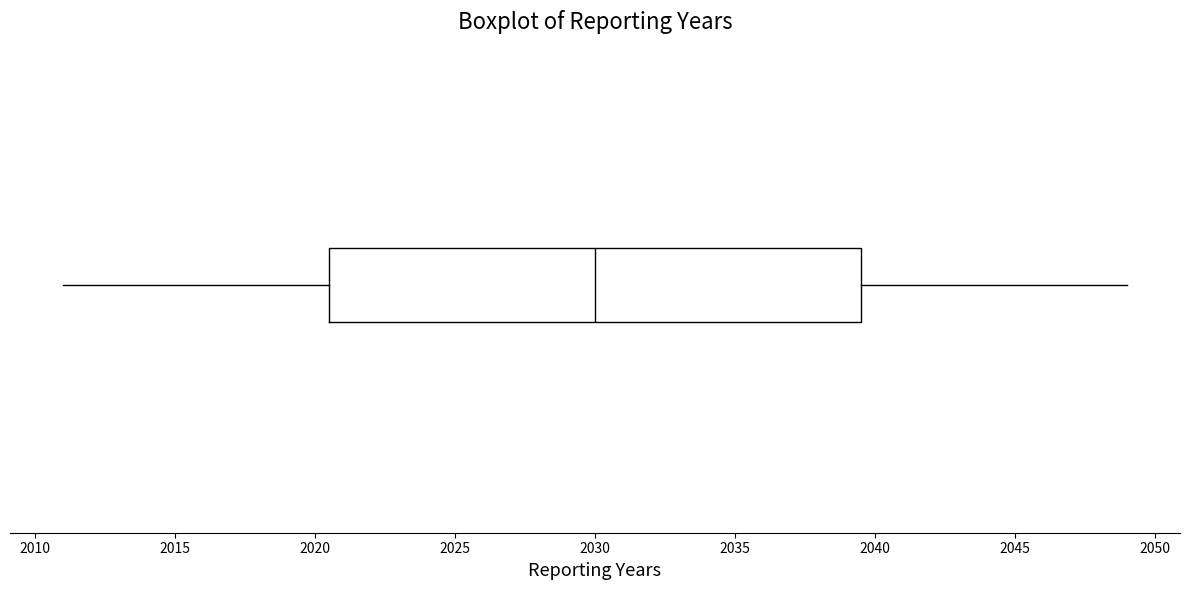

Transcribe this box plot: give where the median line is, the range the box spans, and where the two whiskers end, as read against the x-axis. The values are not printed on the chart, so give them approximately, as read against the axis.

median 2030.0, box 2020.5 to 2039.5, whiskers 2011.0 to 2049.0